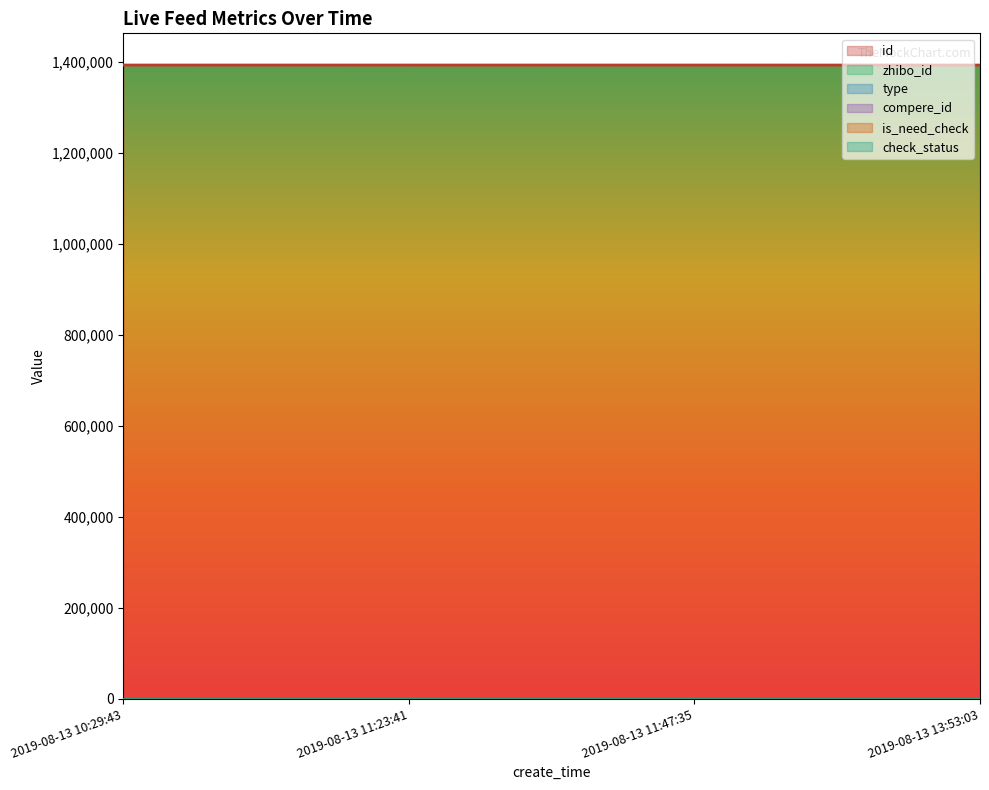

Which category has the lowest value in the type series?

2019-08-13 10:29:43